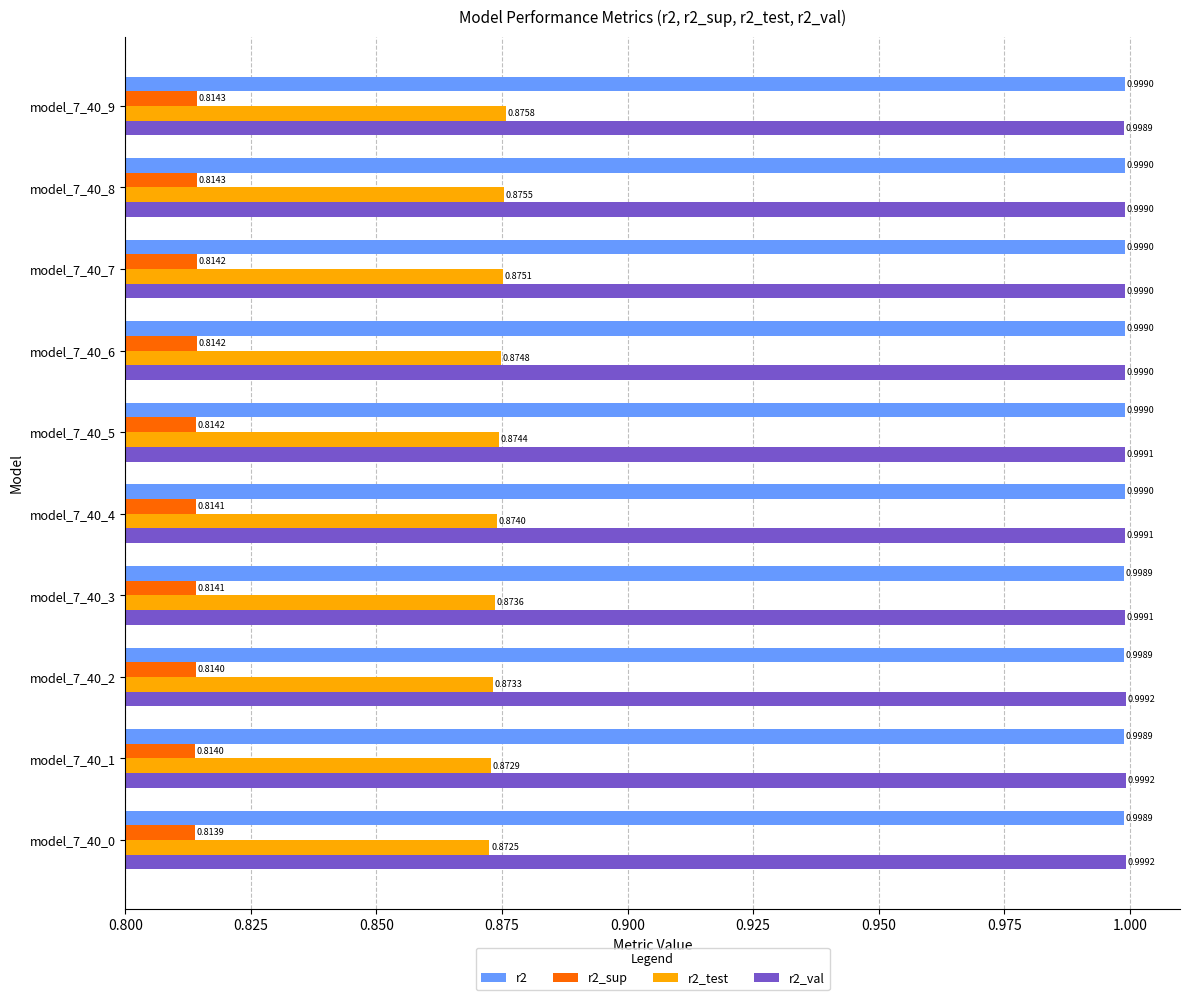

At how many categories does at least one series exceed 0?

10